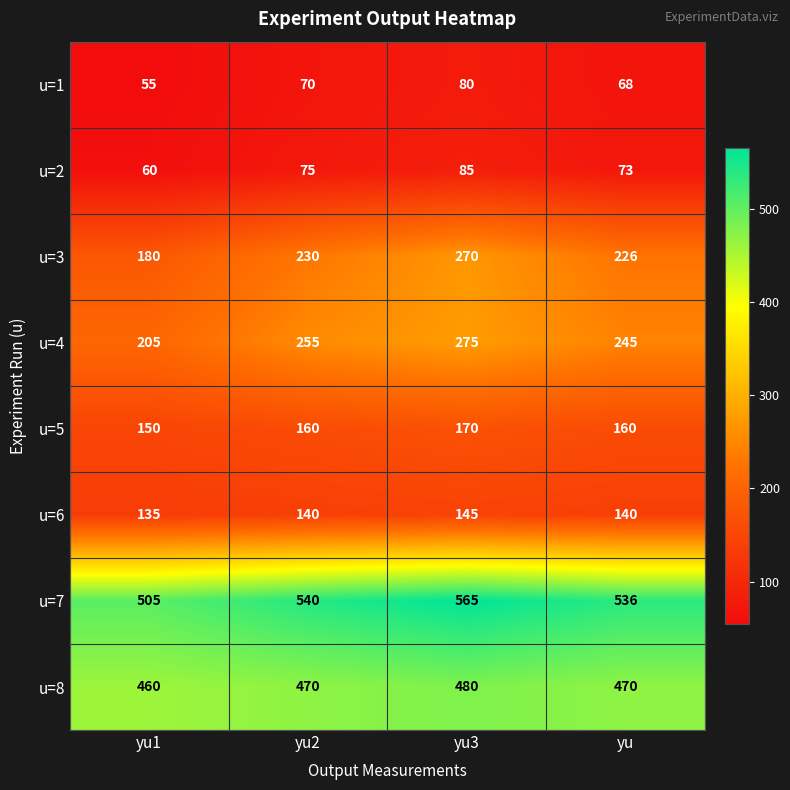

What is the difference between the u=8 values at yu2 and yu1?

10